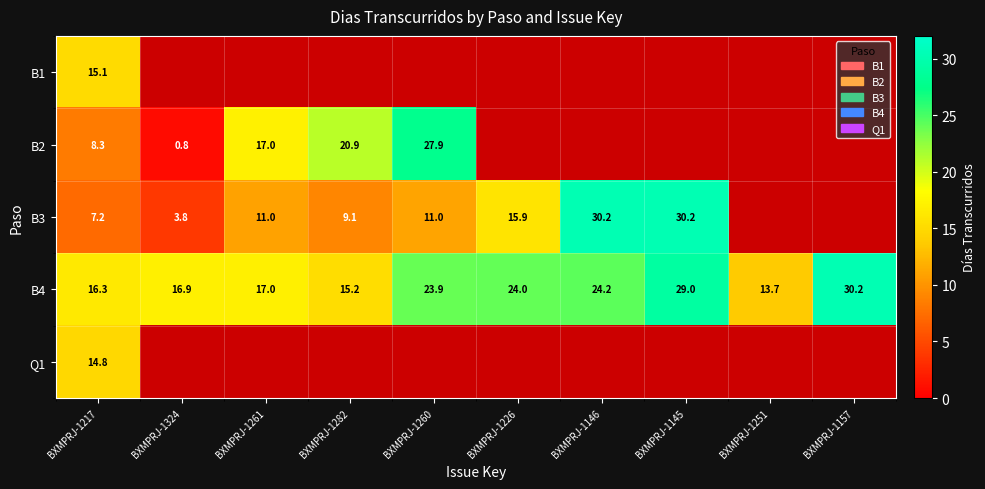

List the labels in order of B1 value, largest first.

BXMPRJ-1217, BXMPRJ-1324, BXMPRJ-1261, BXMPRJ-1282, BXMPRJ-1260, BXMPRJ-1226, BXMPRJ-1146, BXMPRJ-1145, BXMPRJ-1251, BXMPRJ-1157